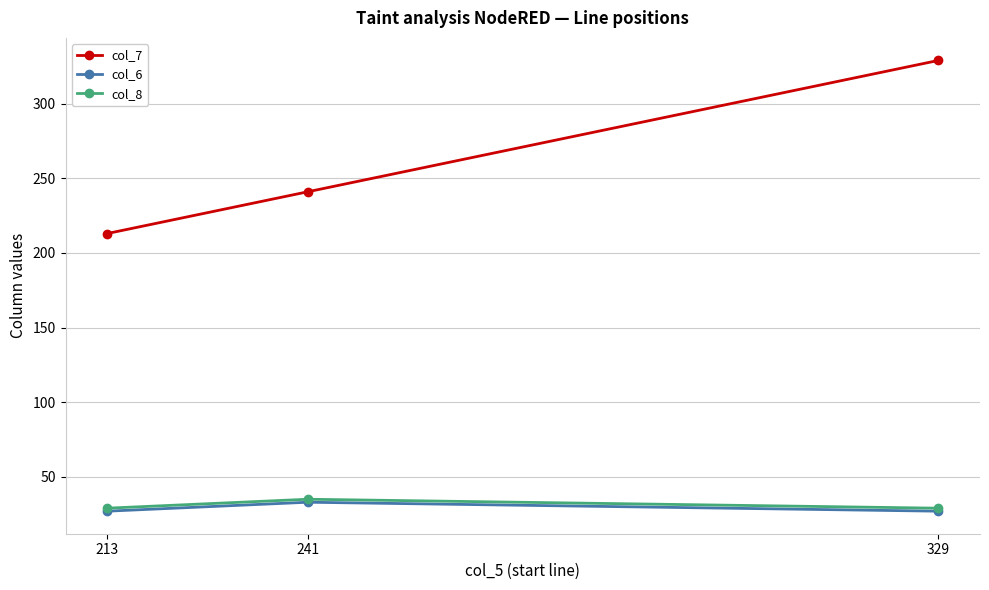

The value of col_7 at 329 is 490. True or false?

False